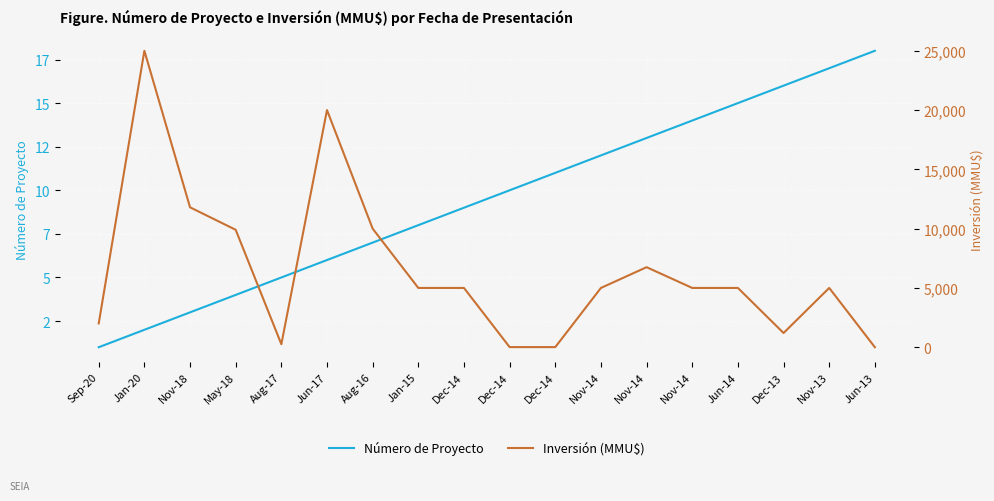

True or false: Inversión (MMU$) has more than 1 points higher than both neighbors.

True